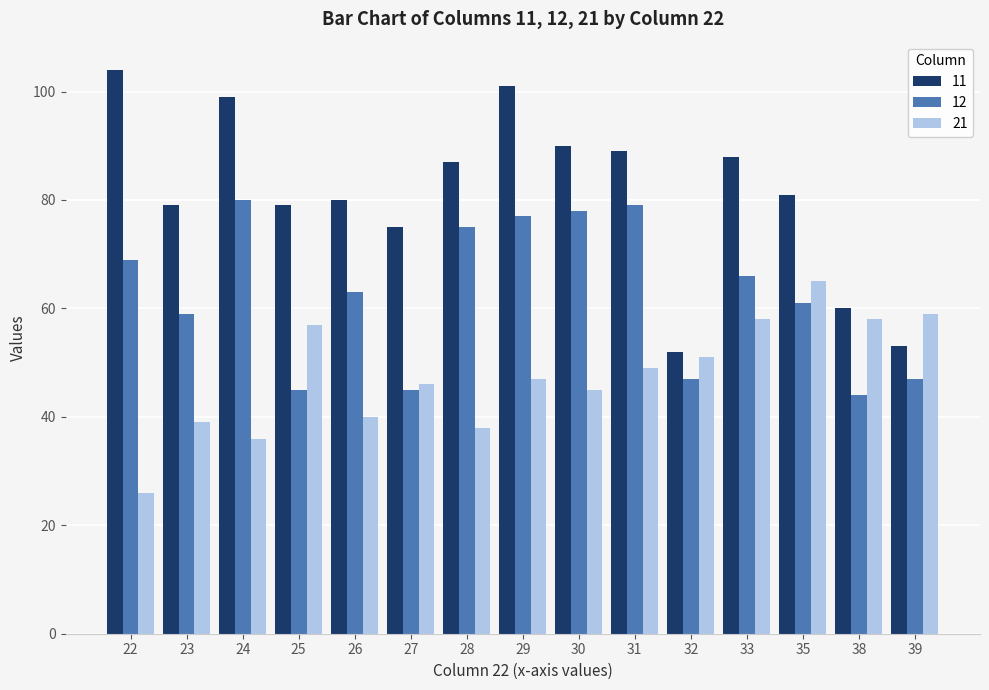

What is the average value of the 12 series?

62